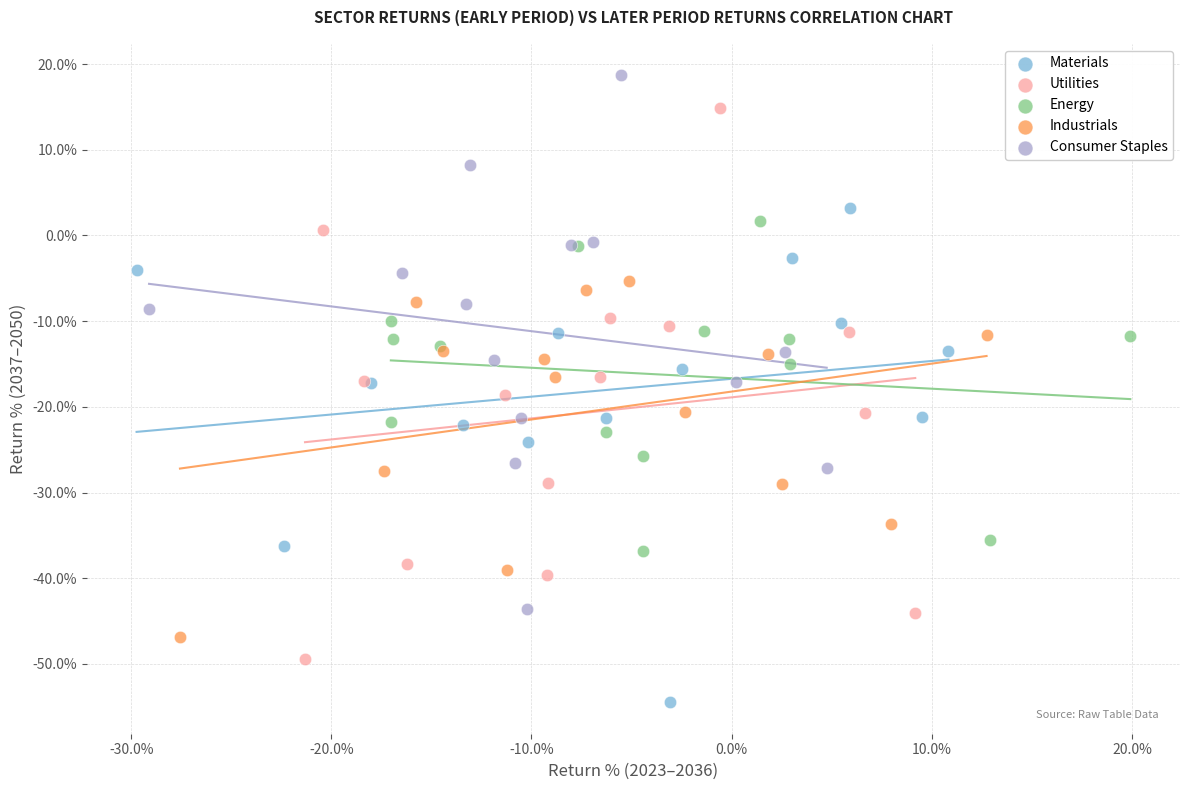

Which series has the widest spread of Y values?

Utilities